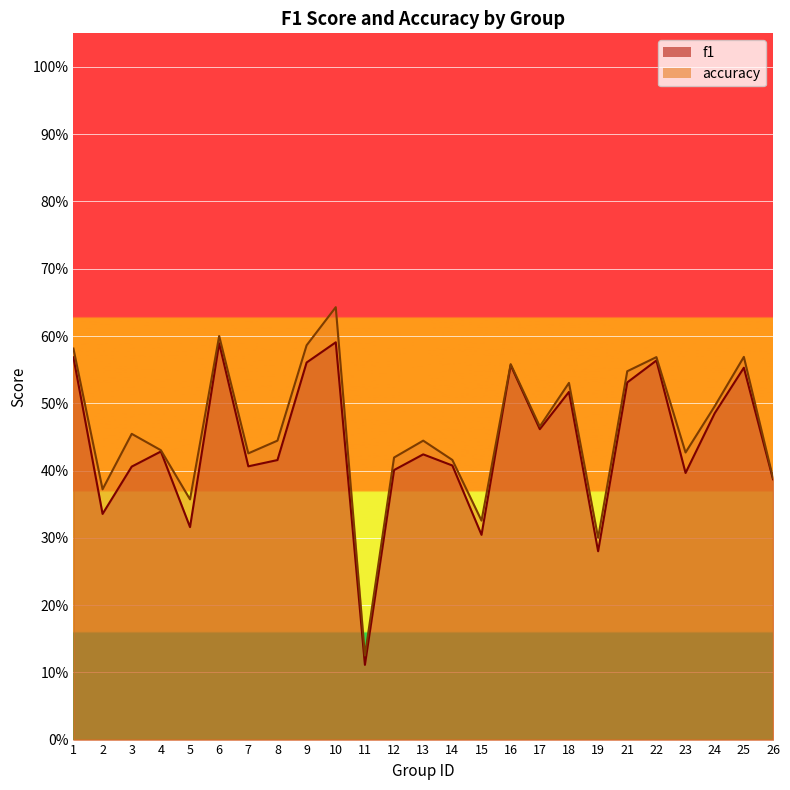

True or false: f1 and accuracy intersect in this chart.

False